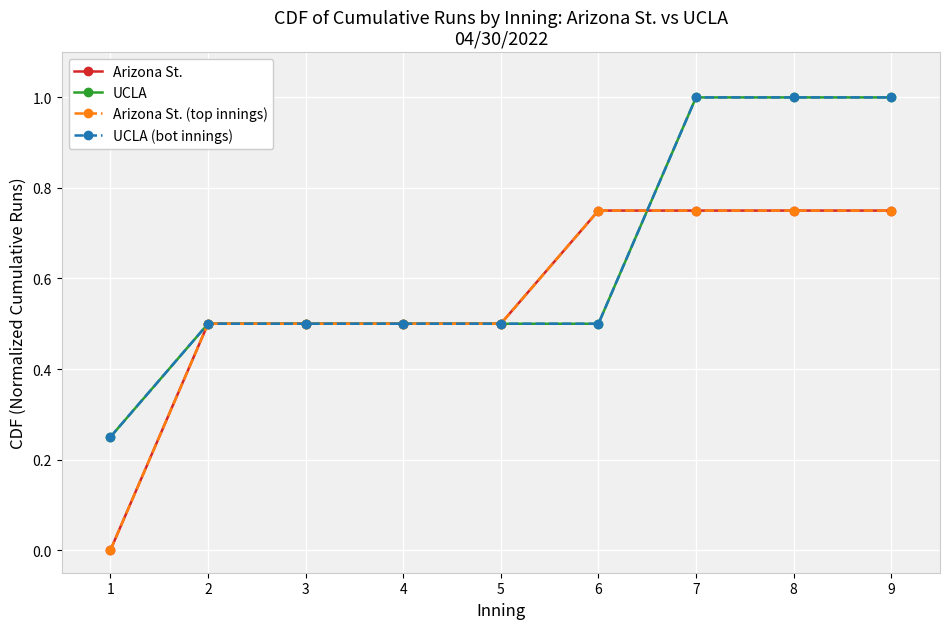

Is this an area chart (filled region under the line)?

No